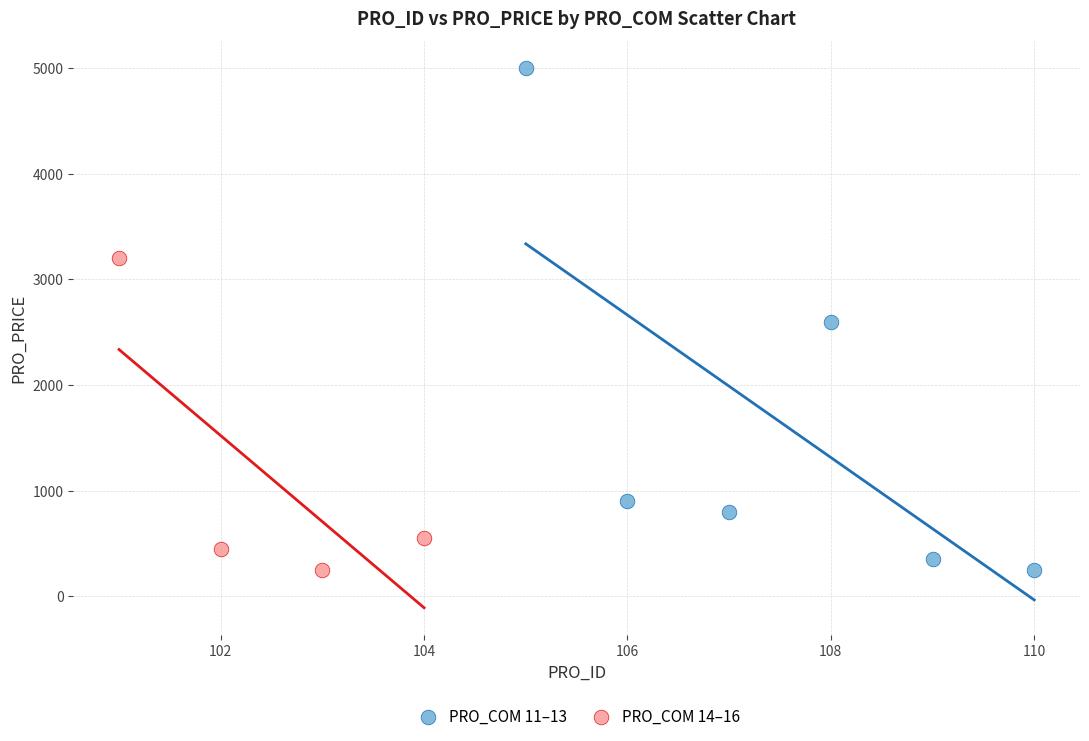

Which series contains the highest Y value?

PRO_COM 11–13